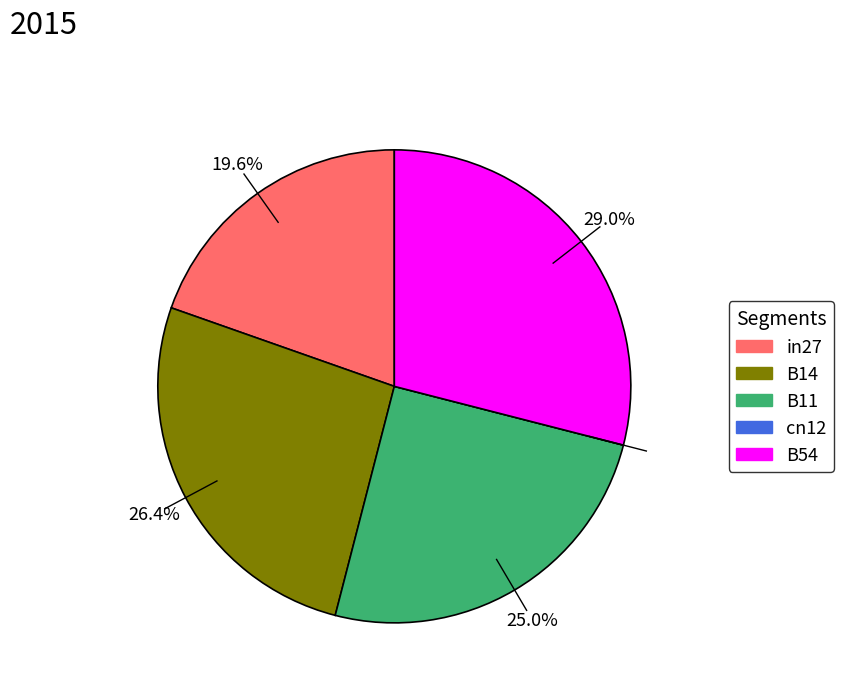

Do in27 and B54 together represent more than half of the pie?

No